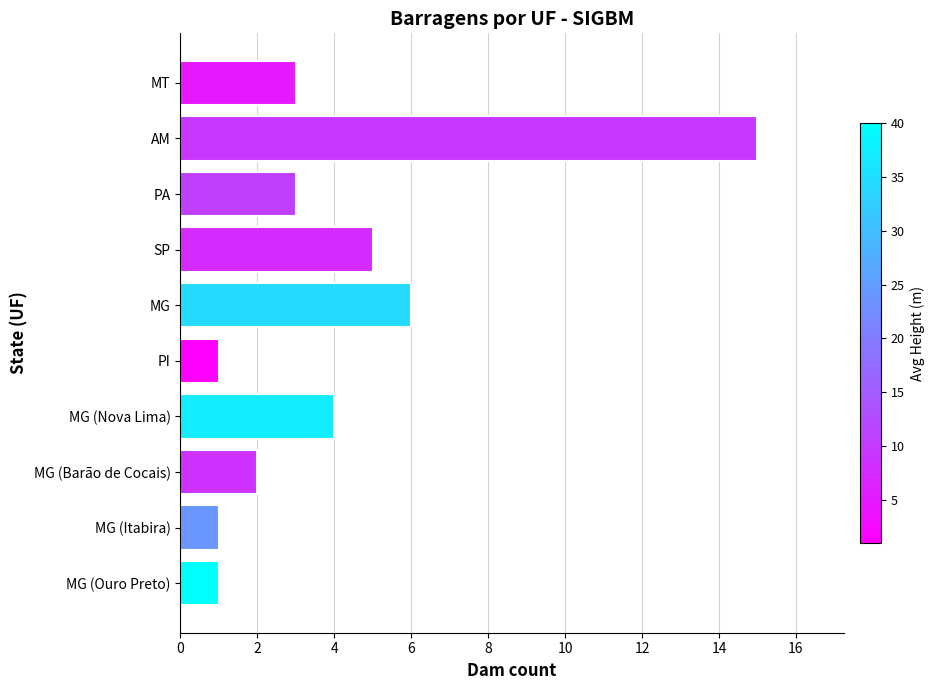

Are the bars horizontal?

Yes